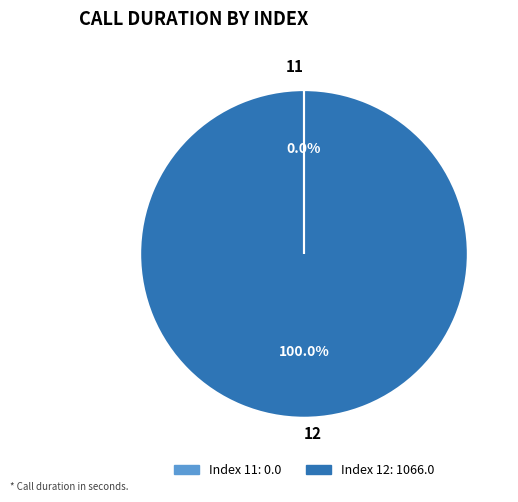

True or false: 12 accounts for 100% of the total.

True